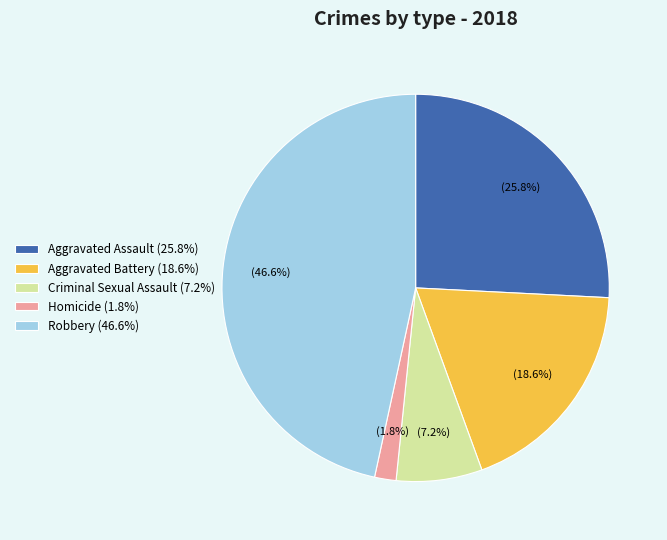

To the nearest percent, what is the difference between the largest and smallest slice percentages?

45%